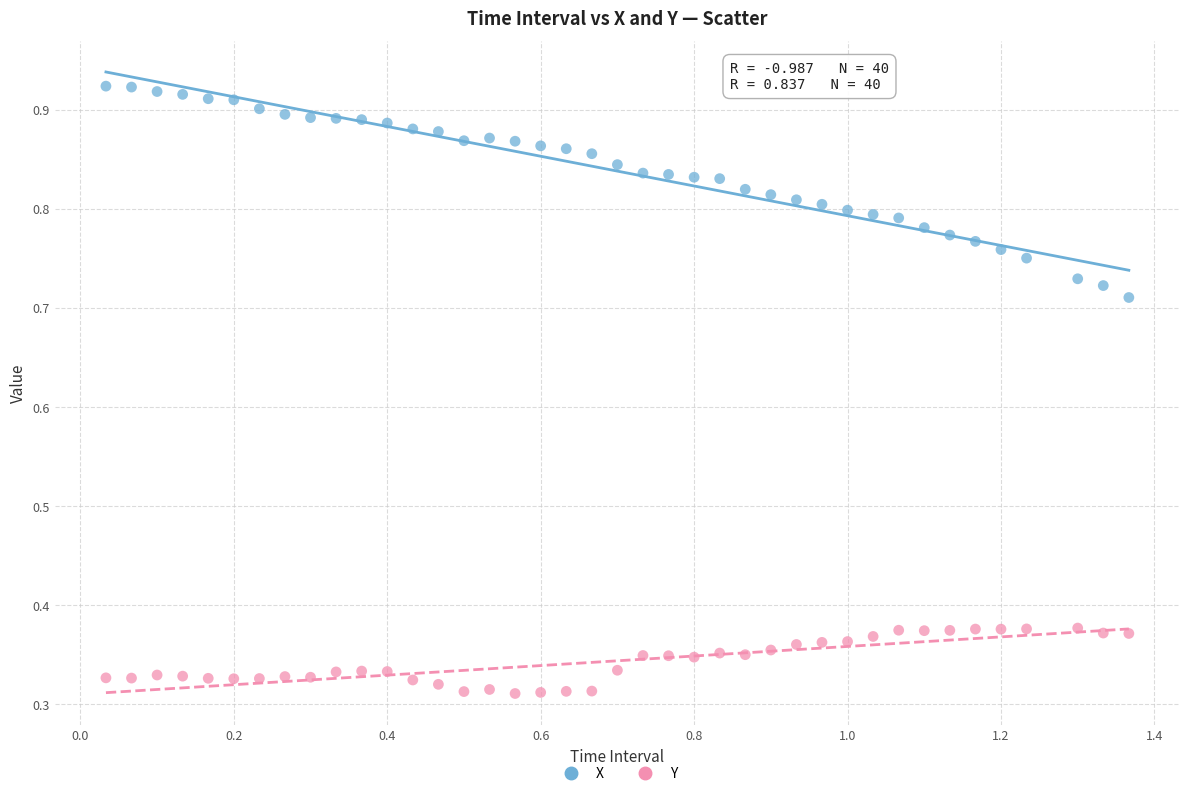

Which series contains the lowest Y value?

Y